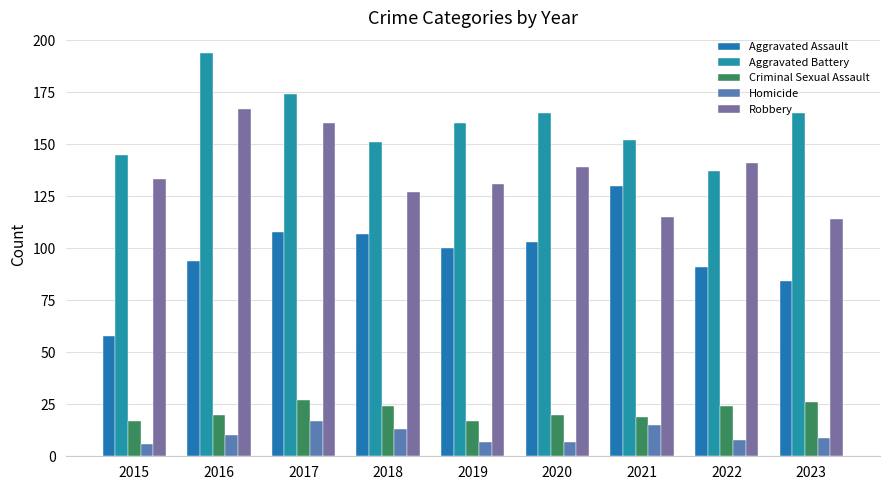

Which category has the highest value in the Aggravated Battery series?

2016